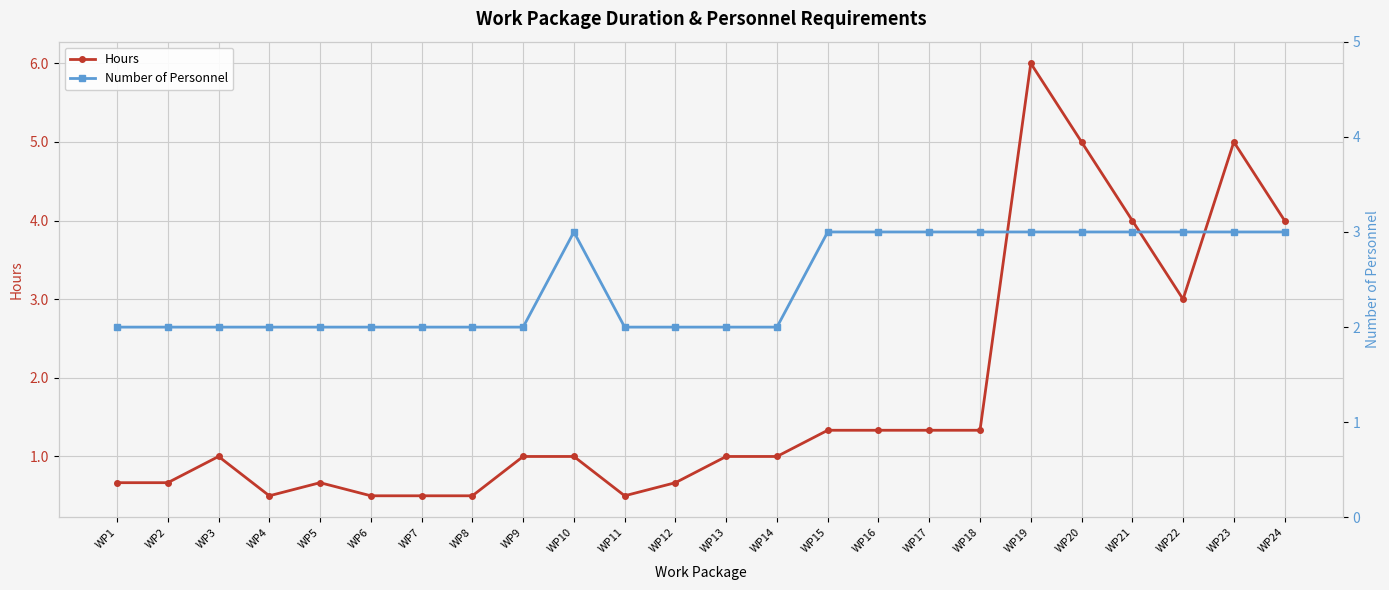

Rank the series at WP7 from highest to lowest value.

Number of Personnel, Hours